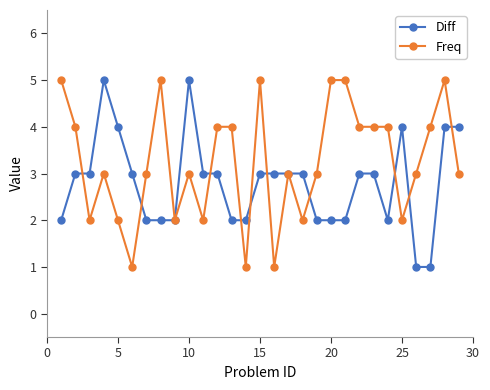

Which series has the largest total across all categories?

Freq